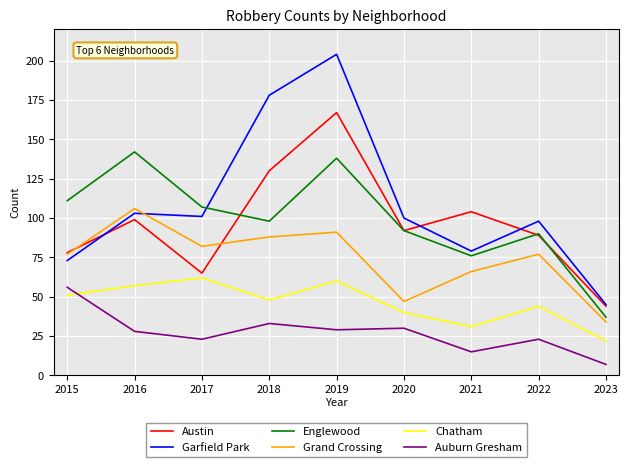

Which series has the largest total across all categories?

Garfield Park